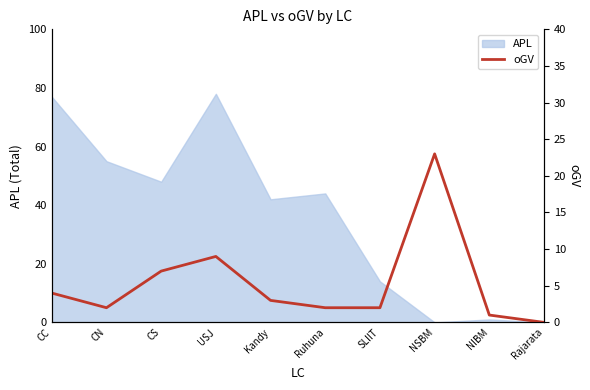

Is it true that APL equals 77 at CC?

True